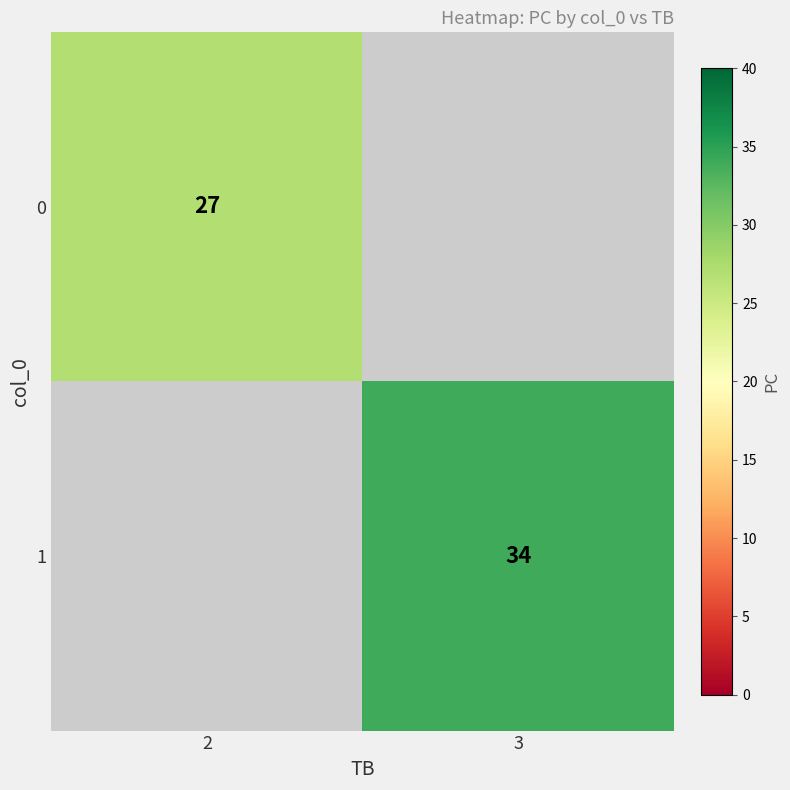

Is the value of 1 at 3 greater than the value of 0 at 2?

Yes